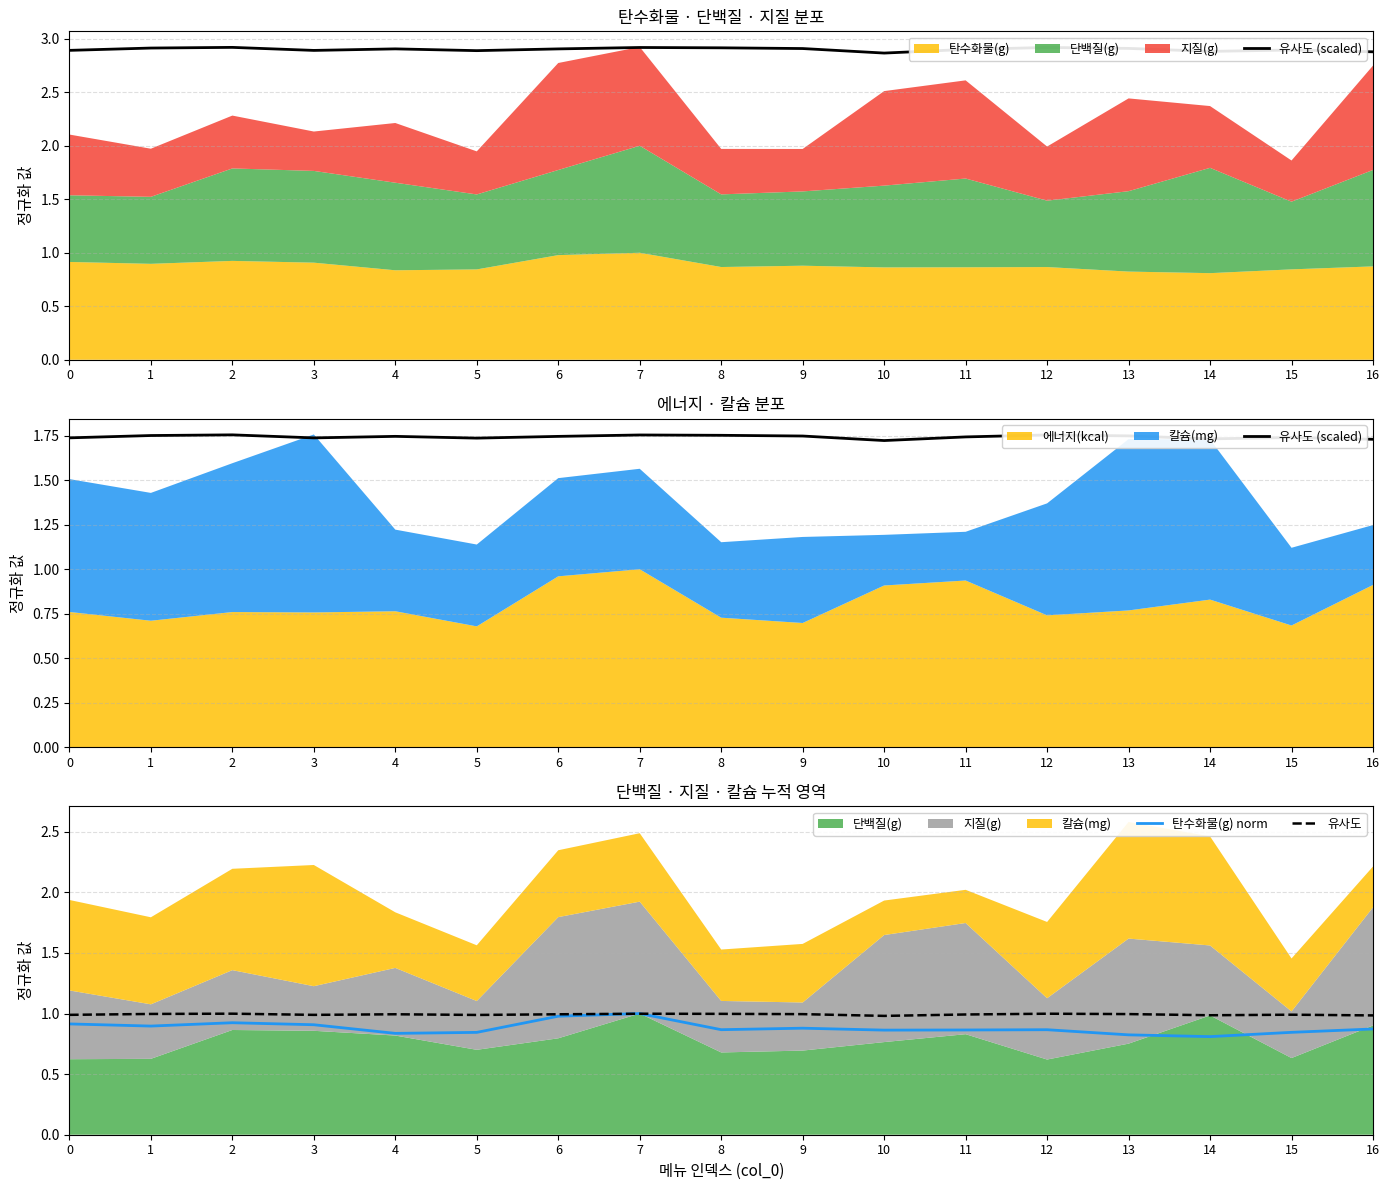

What is the sum of the 탄수화물(g) norm values at 2 and 5?

1.8